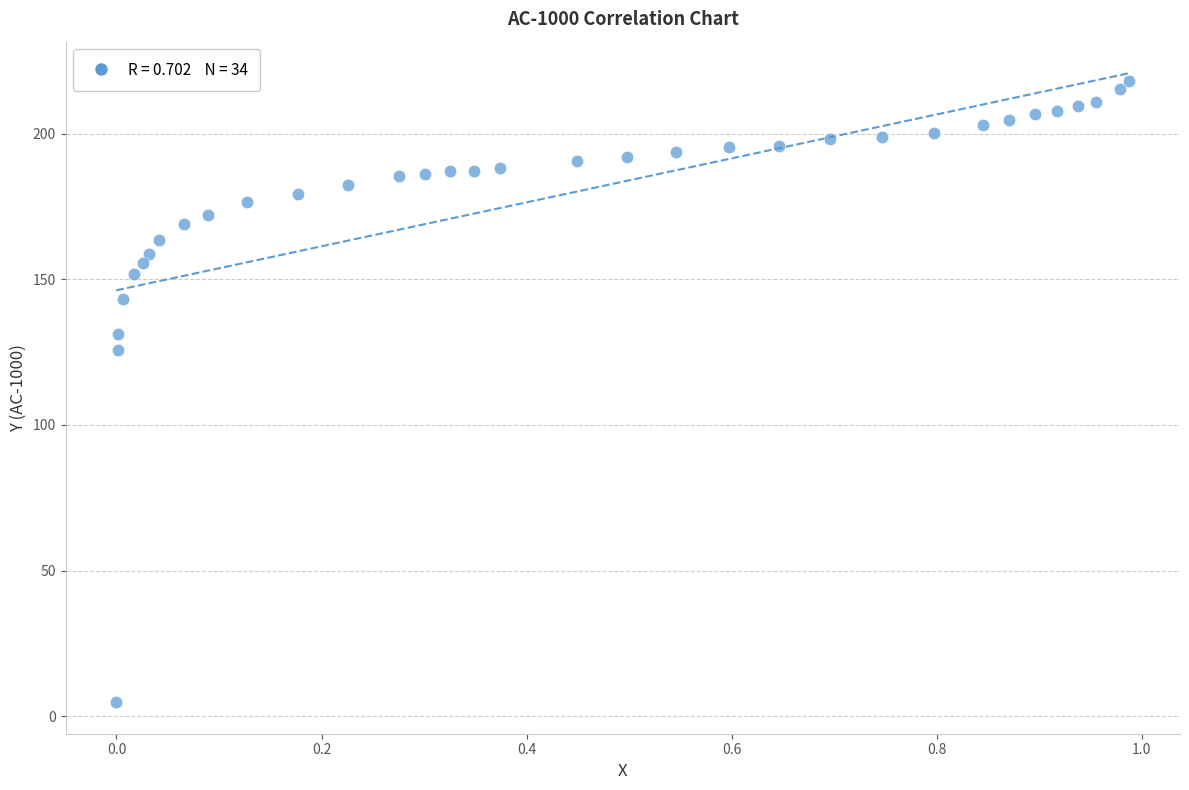

What Y value in the scatter plot is closest to 111?

125.7